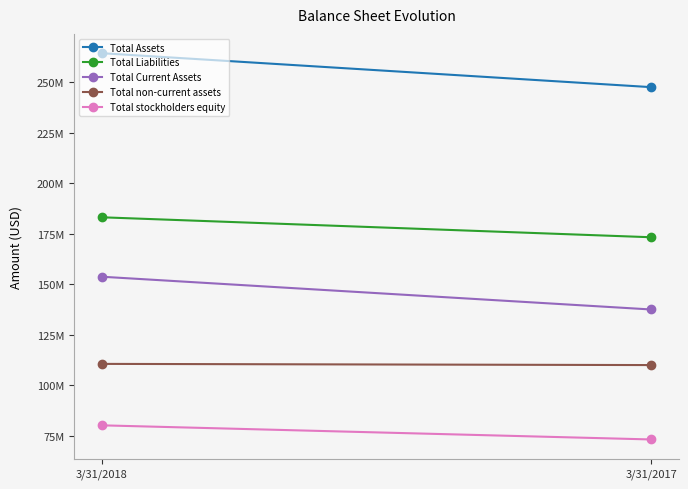

What are all the series names shown in the legend?

Total Assets, Total Liabilities, Total Current Assets, Total non-current assets, Total stockholders equity